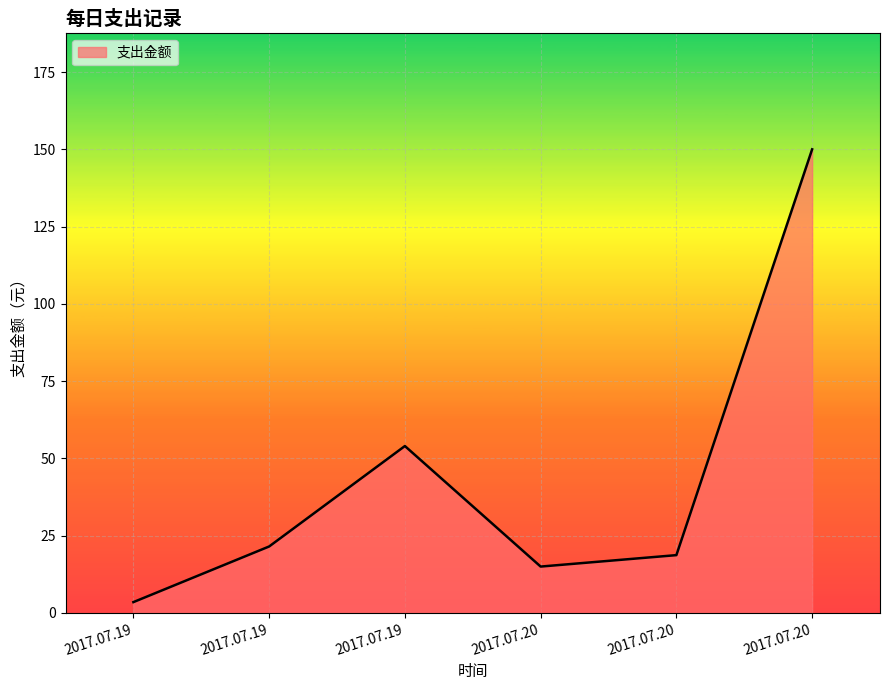

Which has a higher value, 2017.07.19 or 2017.07.19?

2017.07.19